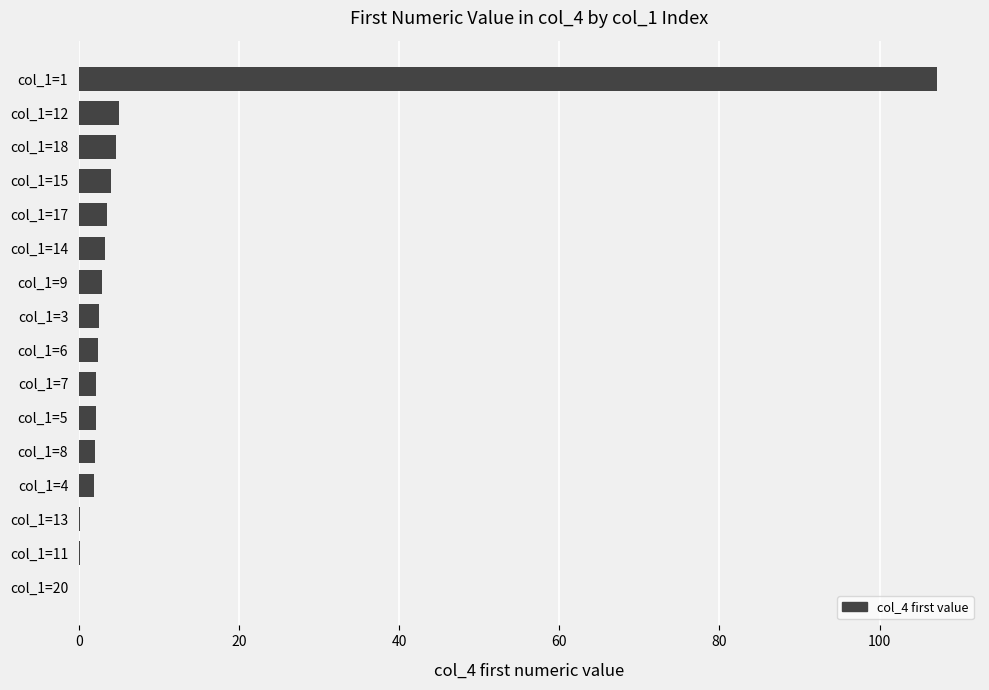

Which has a higher value, col_1=1 or col_1=12?

col_1=1